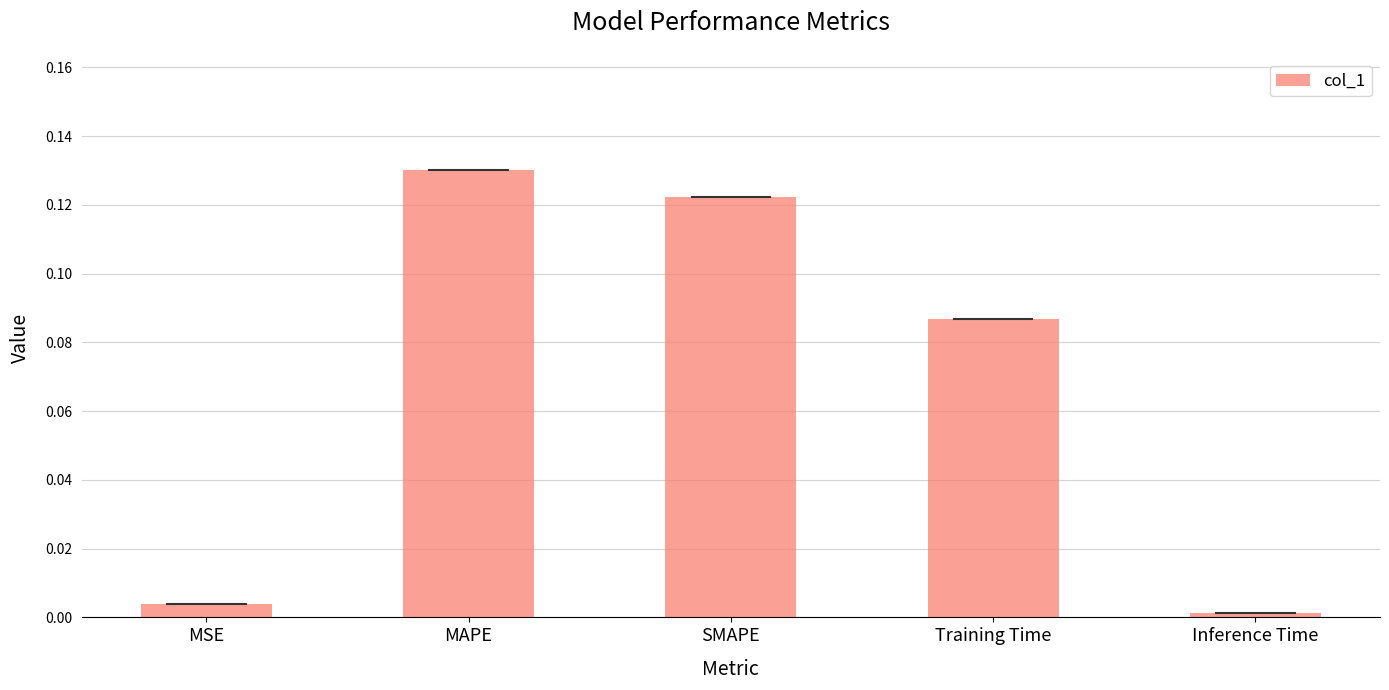

List the labels in order of value, largest first.

MAPE, SMAPE, Training Time, MSE, Inference Time